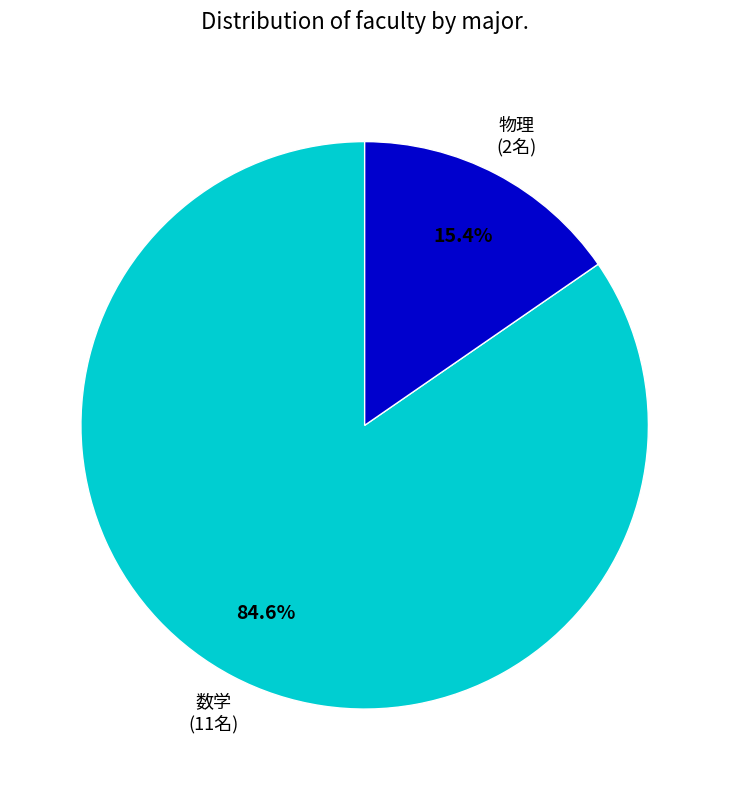

To the nearest percent, what is the difference between the 数学 and 物理 slice percentages?

69%